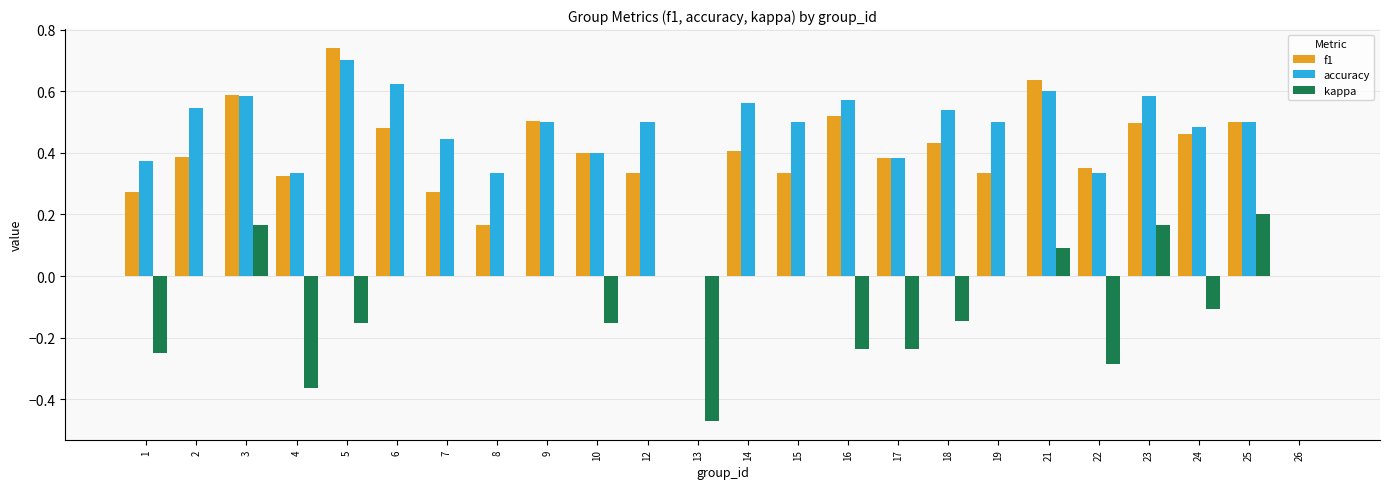

What is the total value across all series at 2?

0.9